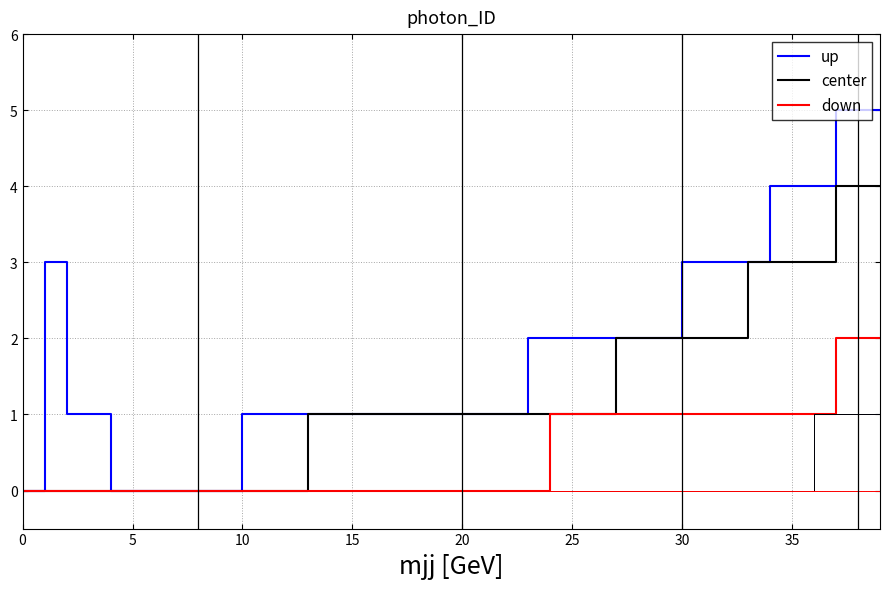

True or false: up has more than 1 points higher than both neighbors.

False